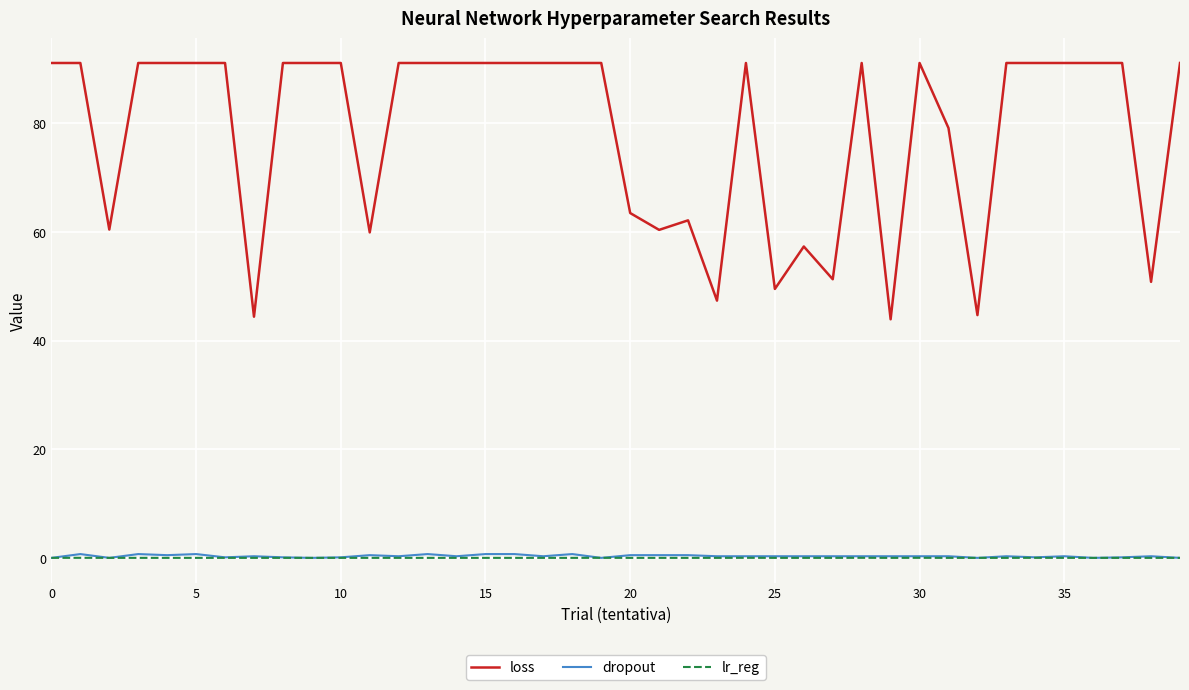

What is the greatest value displayed?

91.1